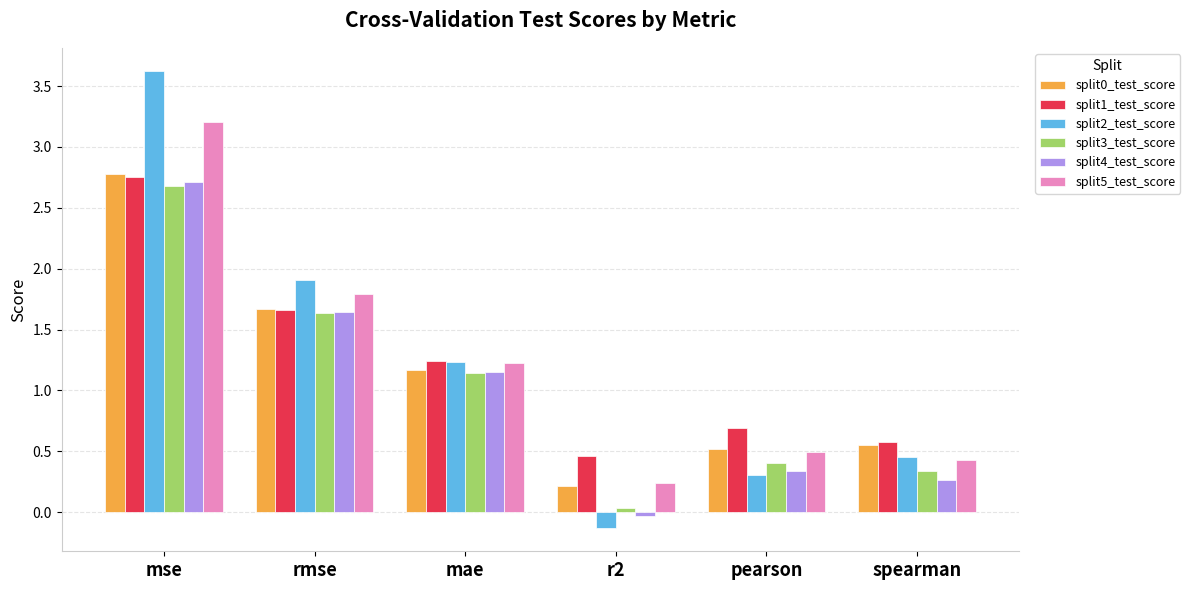

What is the lowest value of the split2_test_score series?

-0.1